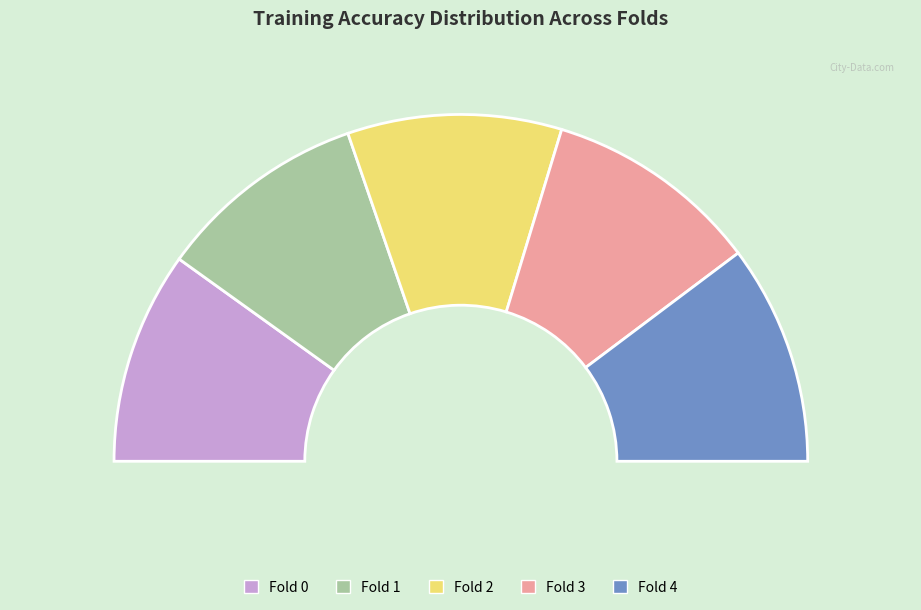

Combined, what portion of the pie is Fold 1 and Fold 2?

39.6%